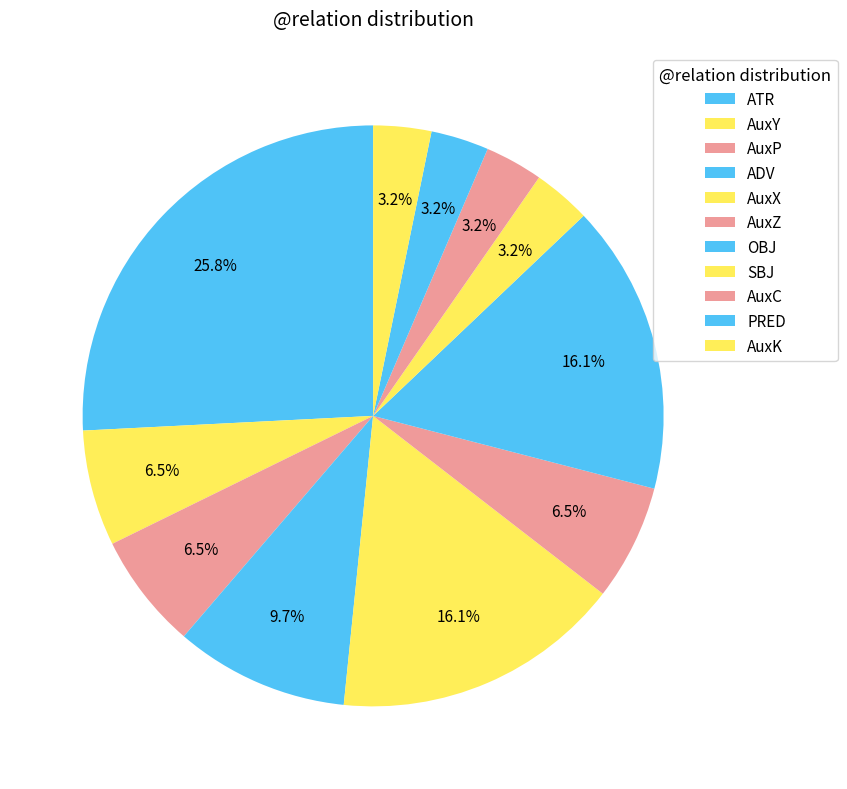

To the nearest percent, what portion does SBJ represent?

3%